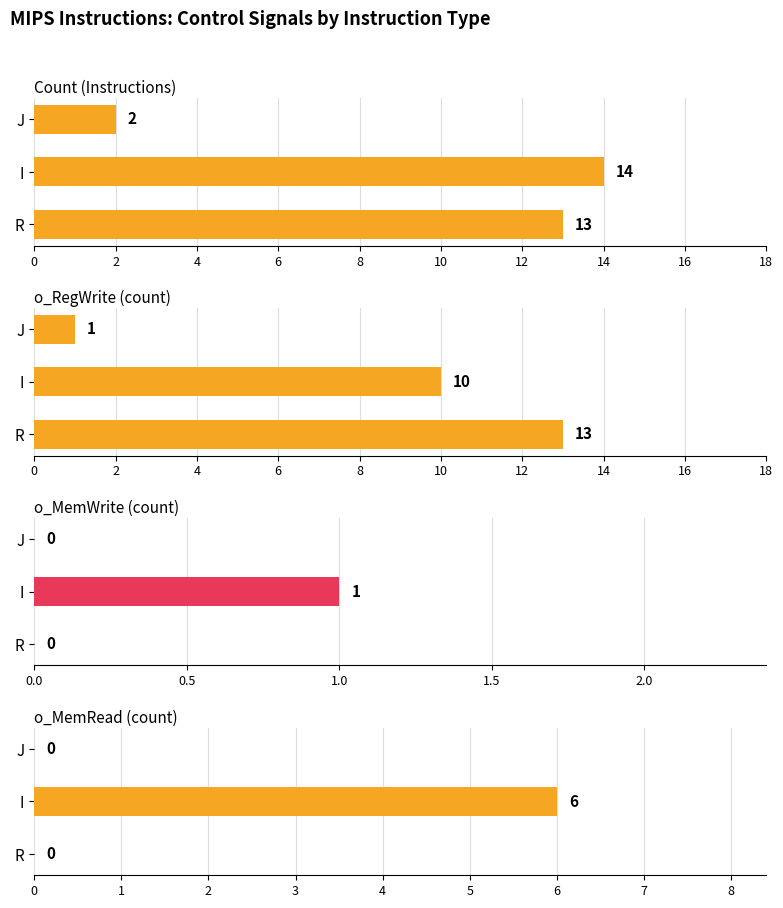

How many bars are there in total?

12